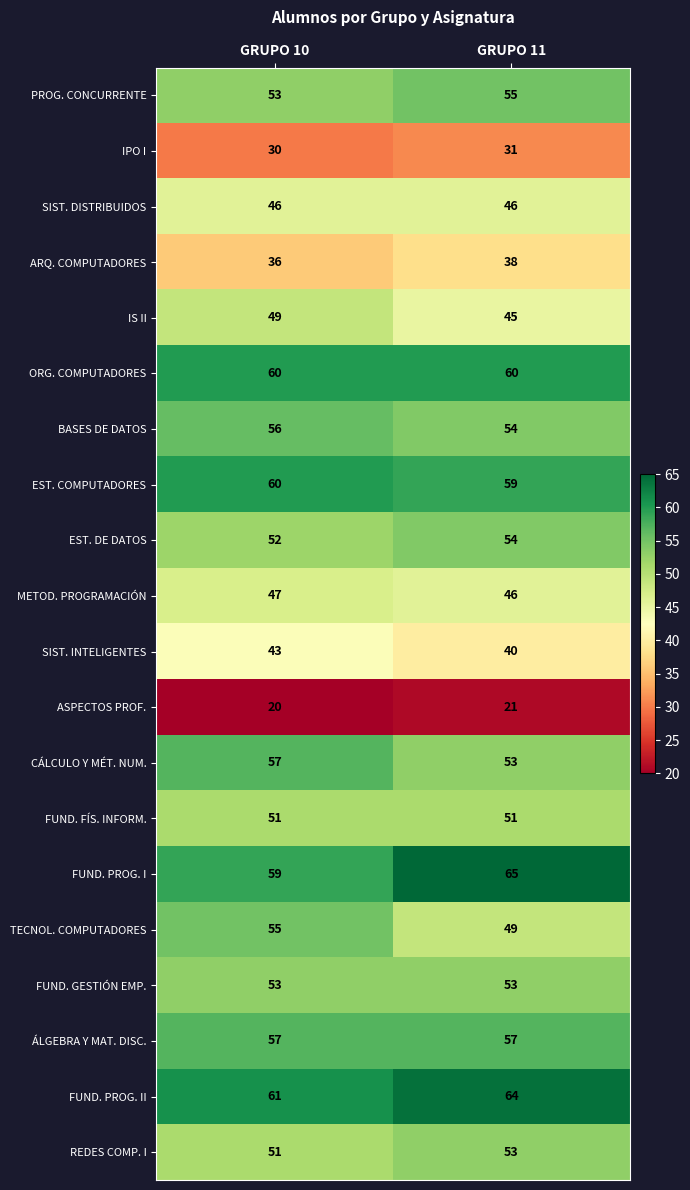

True or false: IPO I has a value of 30 at GRUPO 10.

True